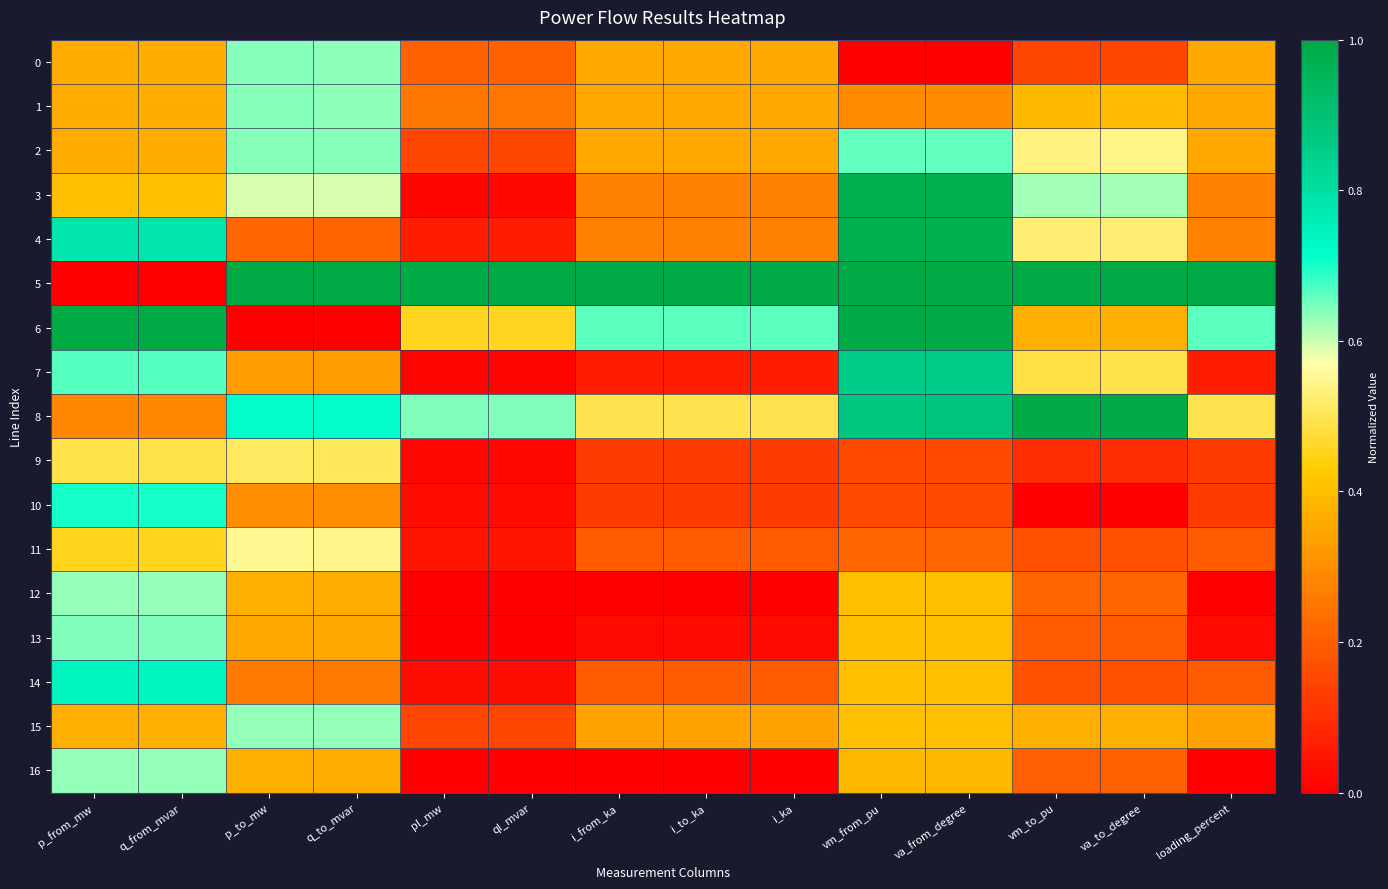

List the series in order of their peak value, highest first.

5, 6, 8, 3, 4, 7, 14, 10, 2, 13, 1, 0, 15, 12, 16, 11, 9